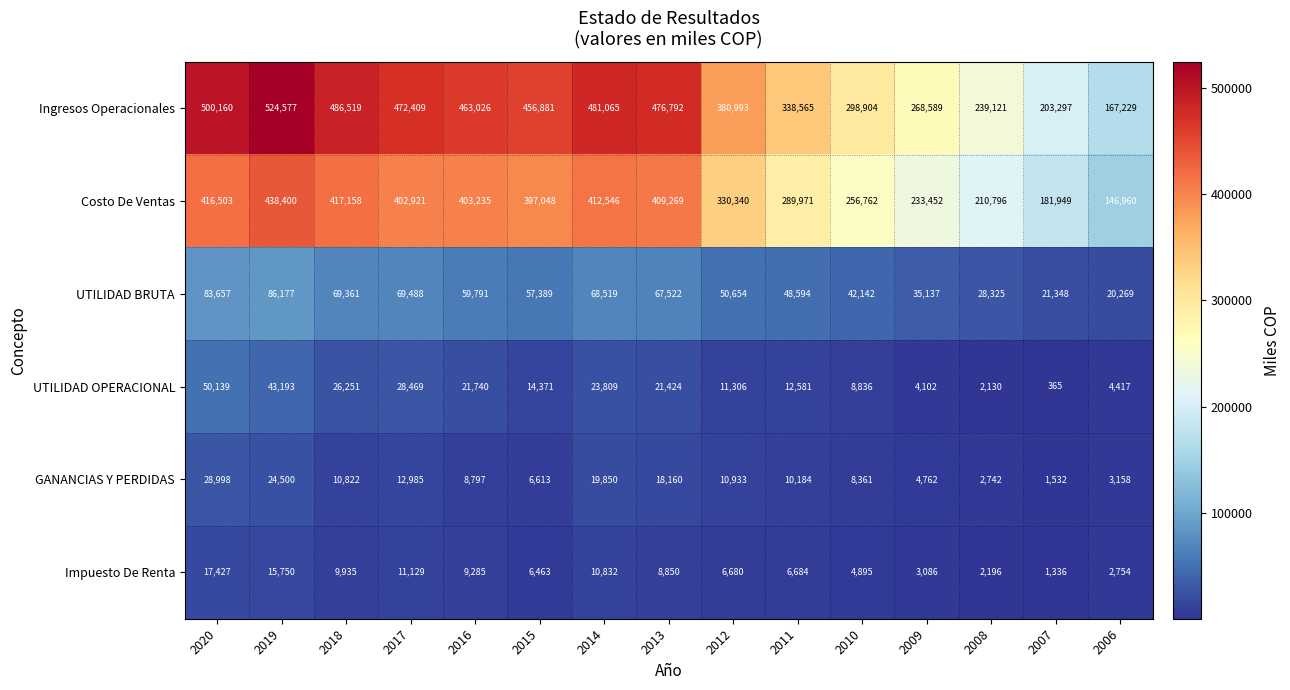

Rank the series at 2008 from highest to lowest value.

Ingresos Operacionales, Costo De Ventas, UTILIDAD BRUTA, GANANCIAS Y PERDIDAS, Impuesto De Renta, UTILIDAD OPERACIONAL